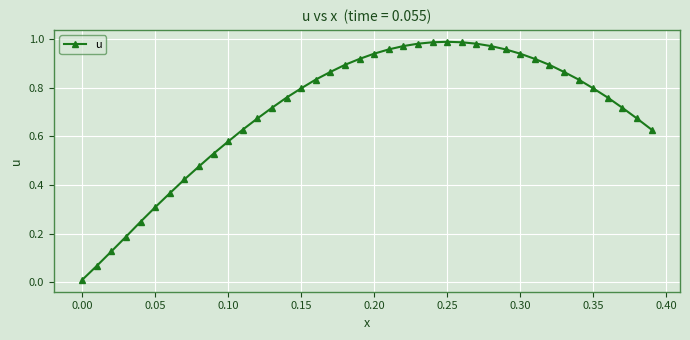

Does the chart have visible grid lines?

Yes